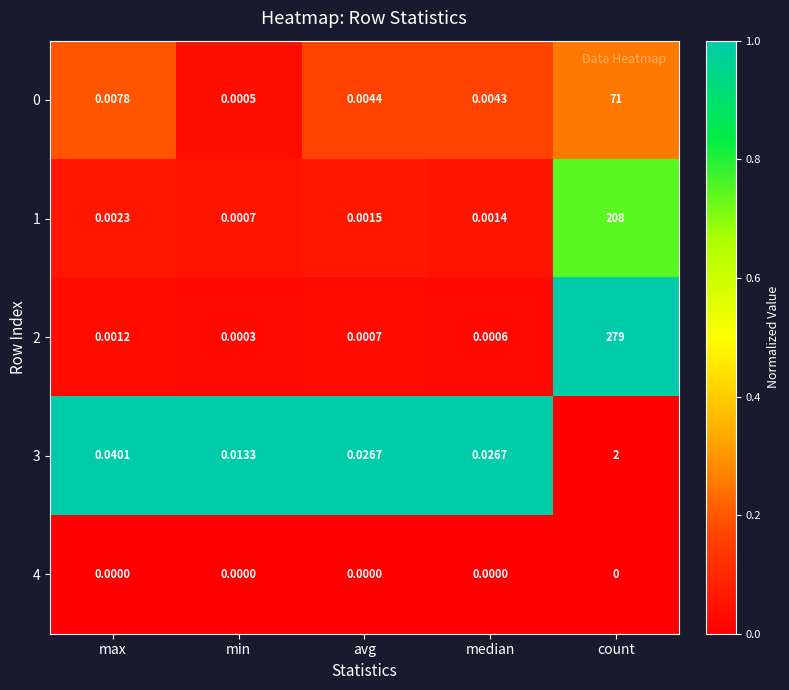

At which category is the sum across all series the highest?

count